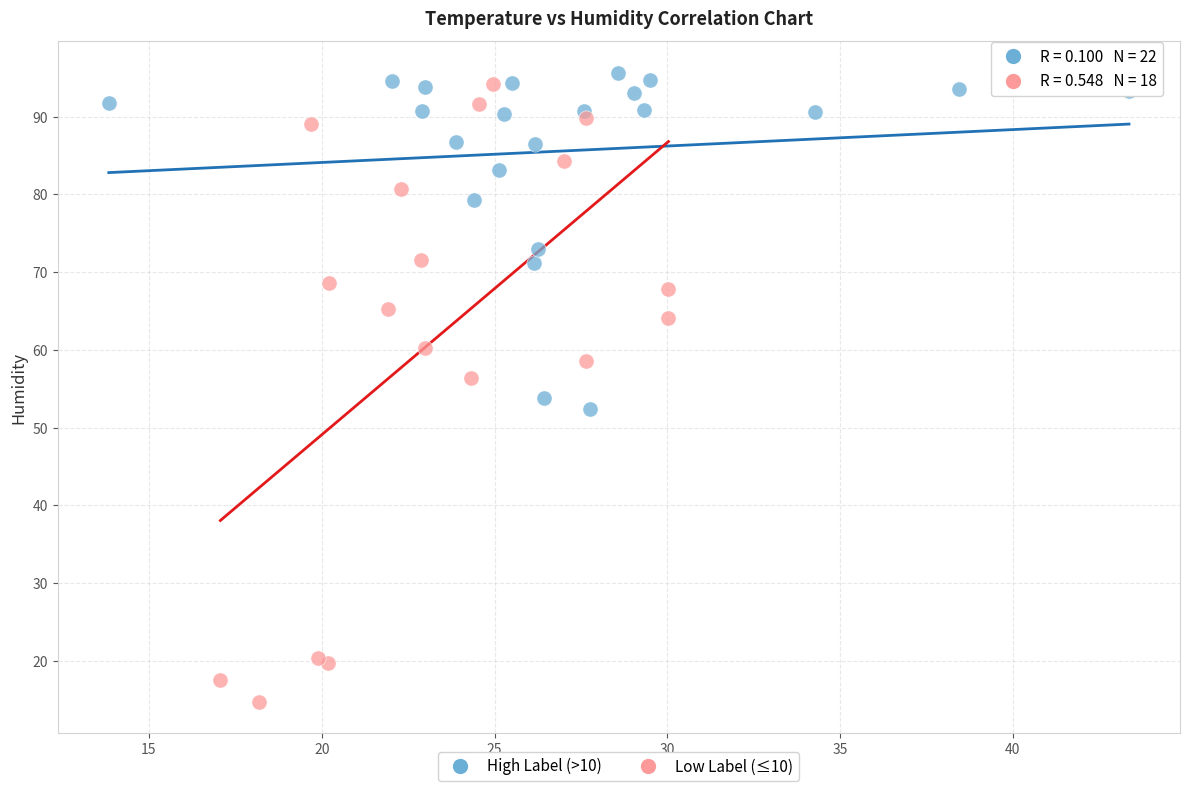

Which series contains the highest Y value?

High Label (>10)